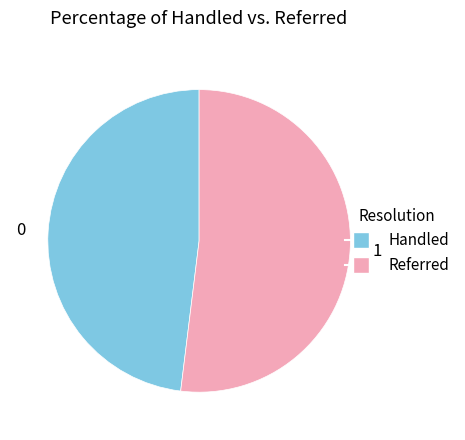

What is the ratio of the value at 0 to the value at 1?

0.9